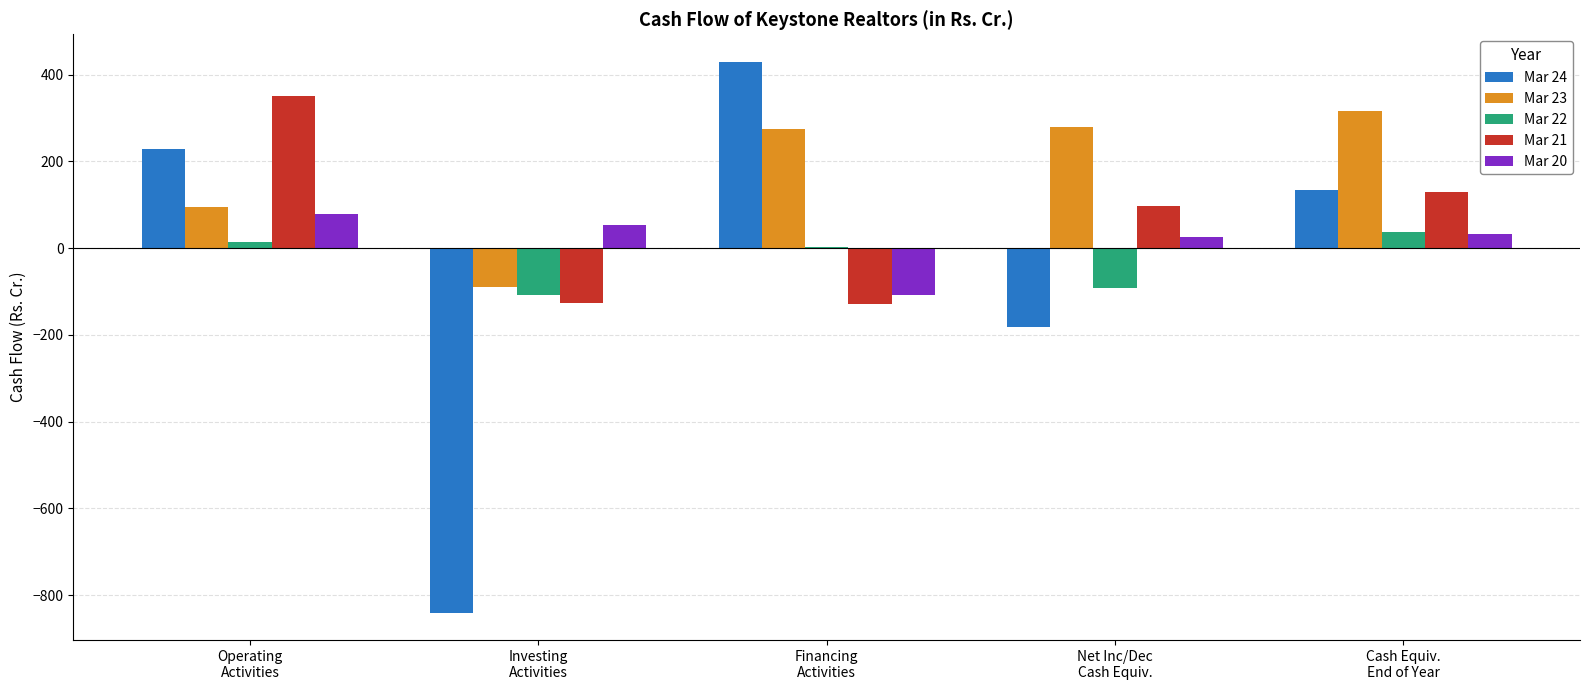

How many distinct data groups are displayed?

5